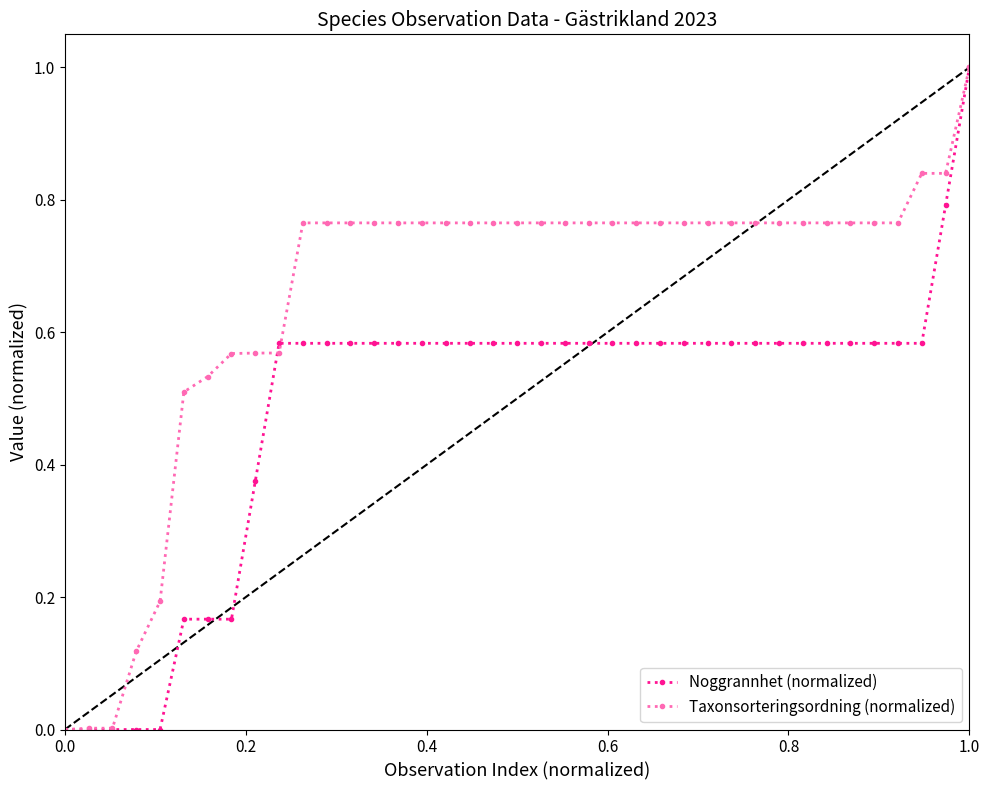

What is the greatest value displayed?

1.0